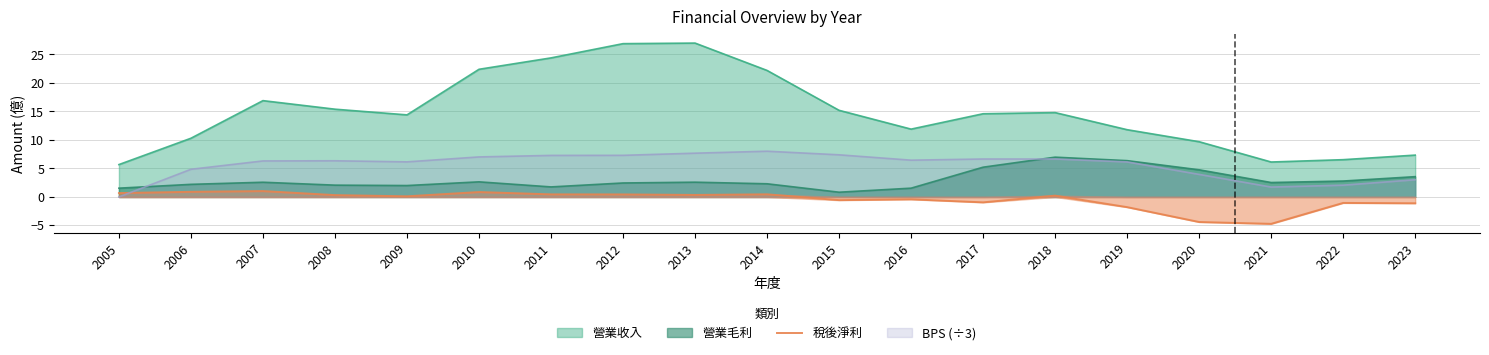

What is the minimum value shown in the chart?

-4.7